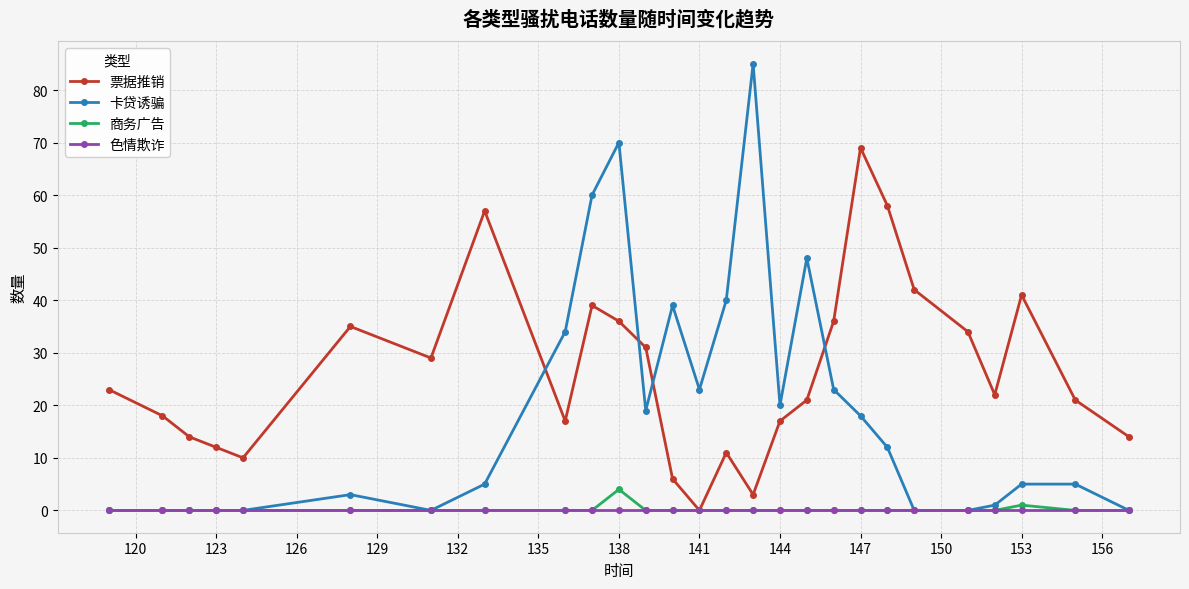

Which series has the widest spread of values?

卡贷诱骗